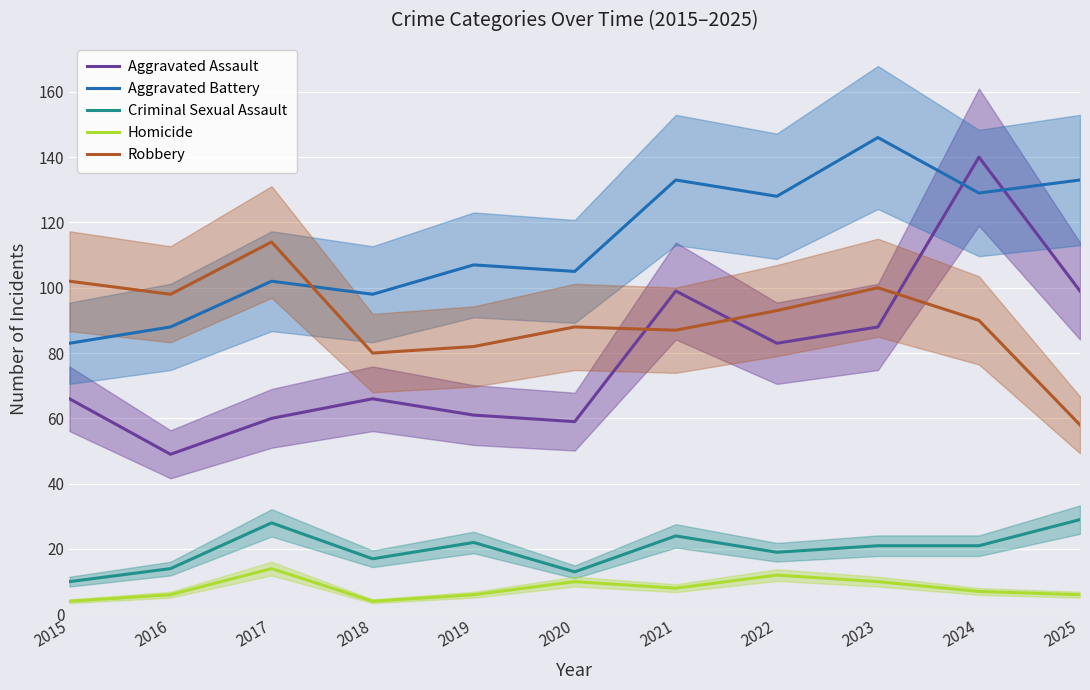

Is it true that Robbery equals 40 at 2022?

False